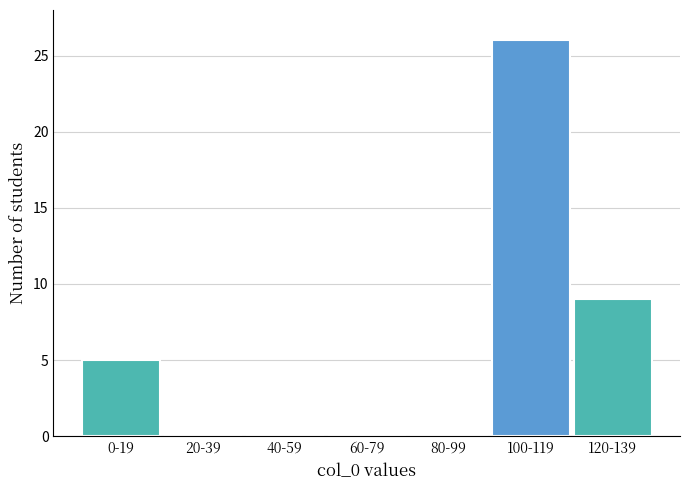

Reading left to right, extract all data points from this chart.

0-19=5	20-39=0	40-59=0	60-79=0	80-99=0	100-119=26	120-139=9